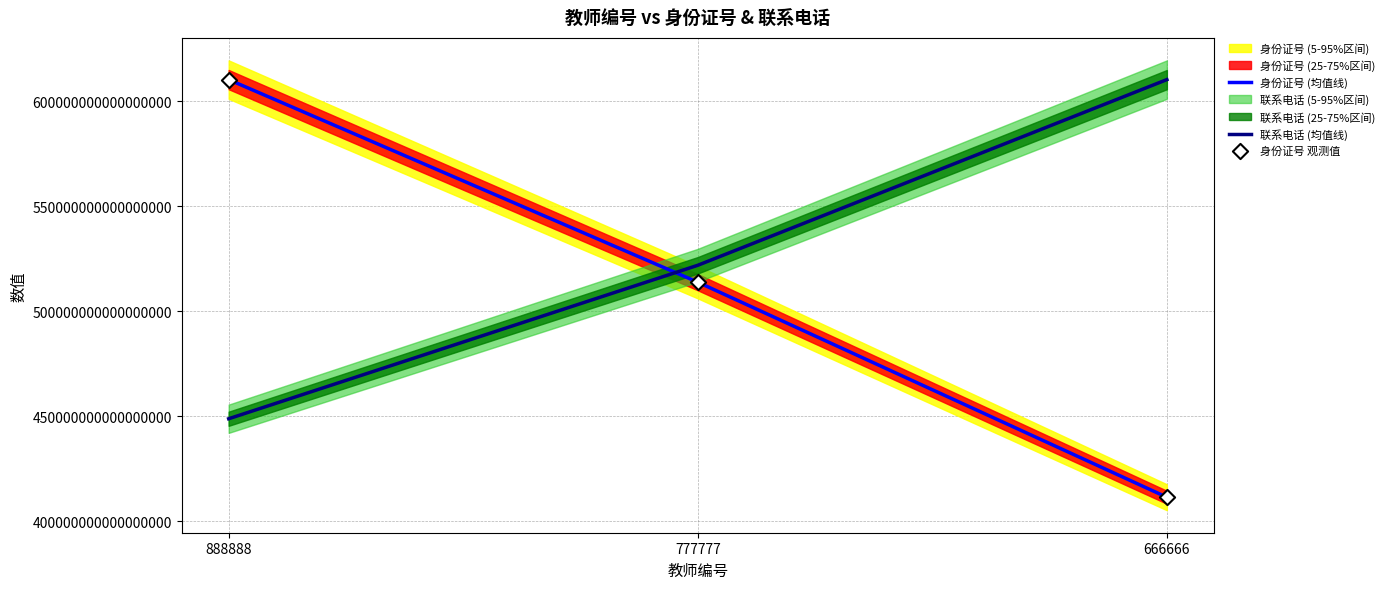

What is the total value across all series at 888888?

1669546242487801856